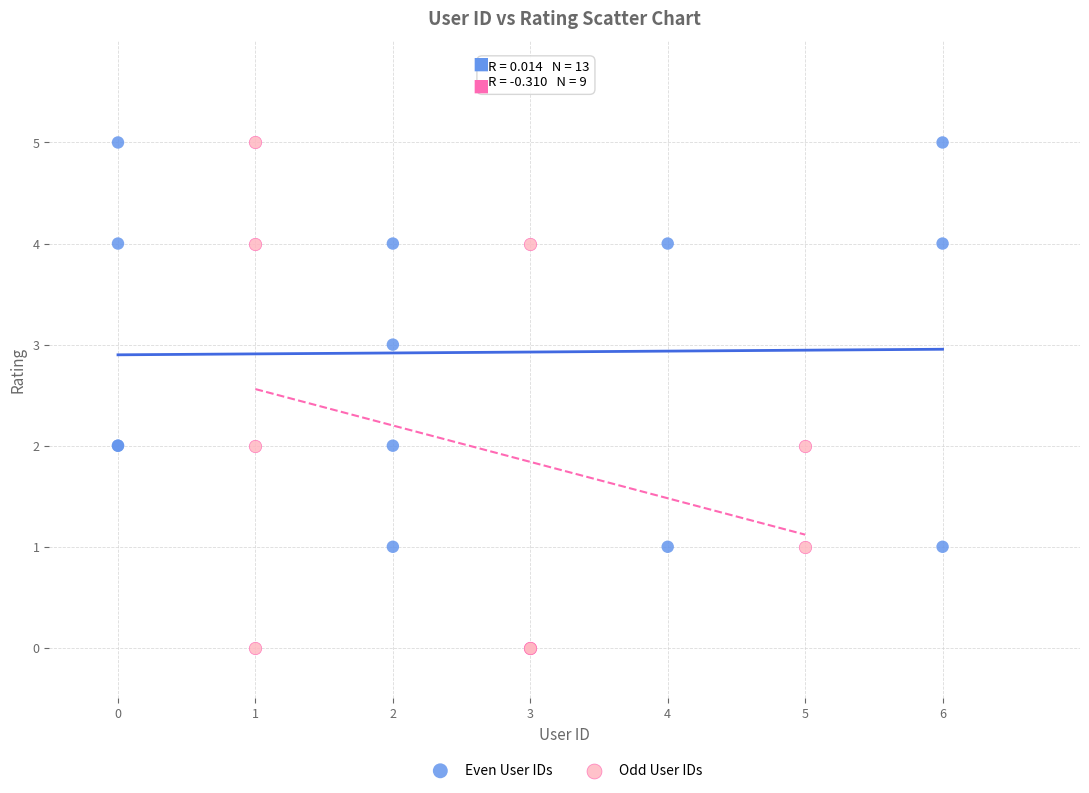

Which series contains the lowest Y value?

Odd User IDs